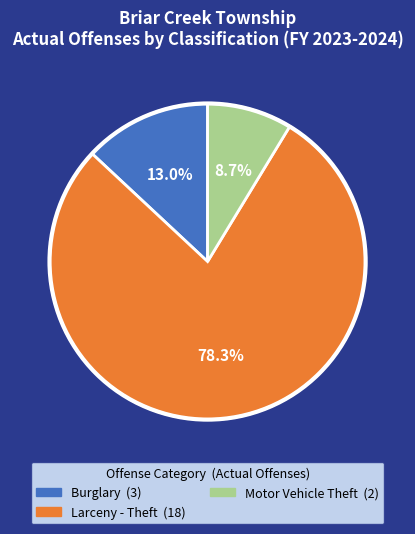

How many slices are in this pie chart?

3